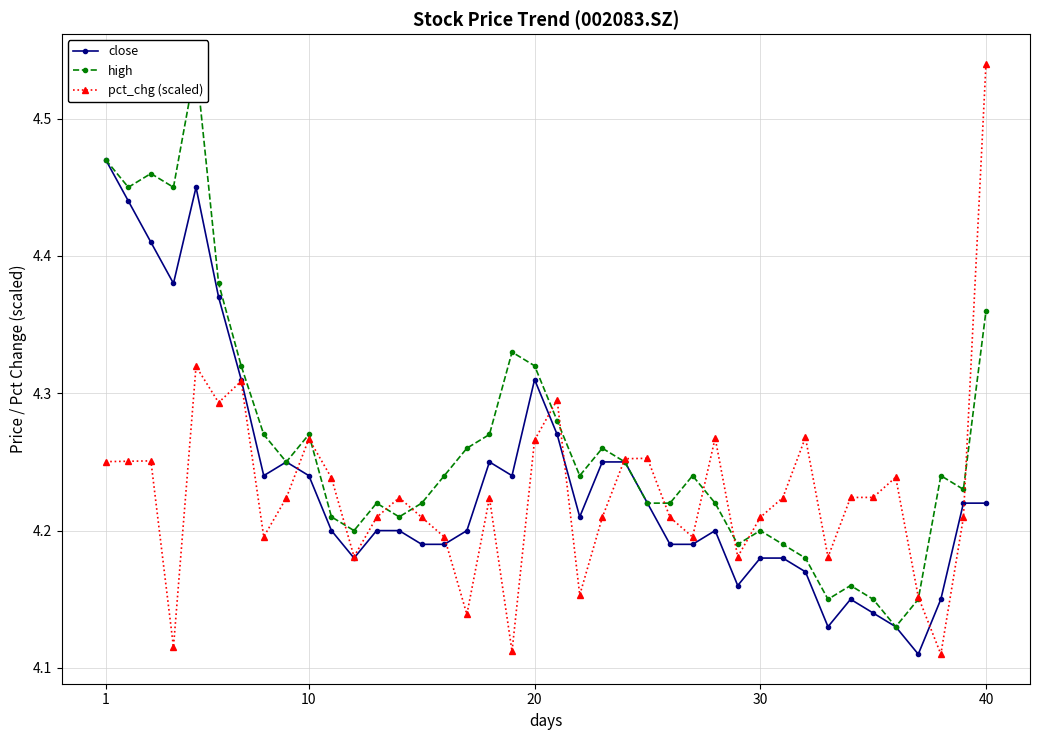

Does the chart display data point markers on the line(s)?

Yes